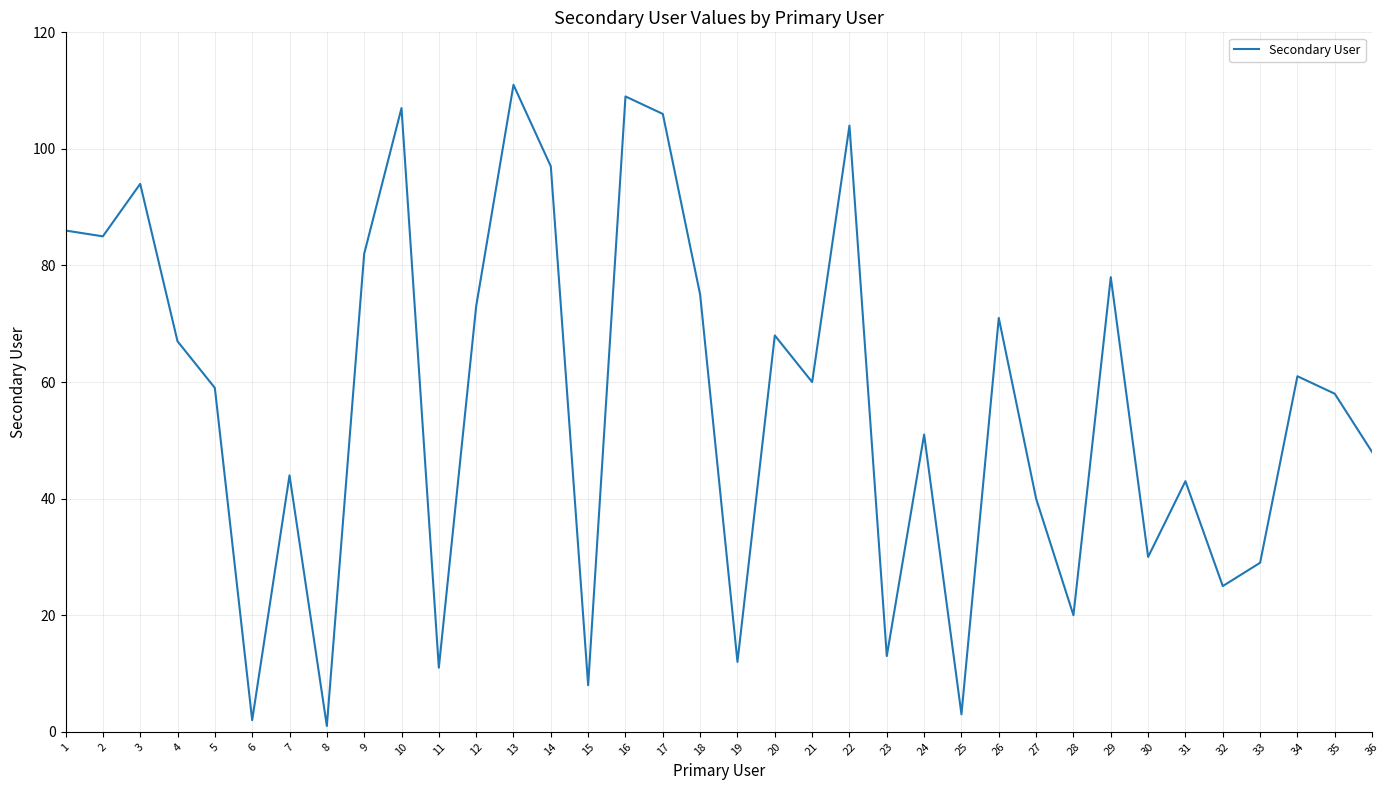

At which category does the chart reach its peak across all series?

13